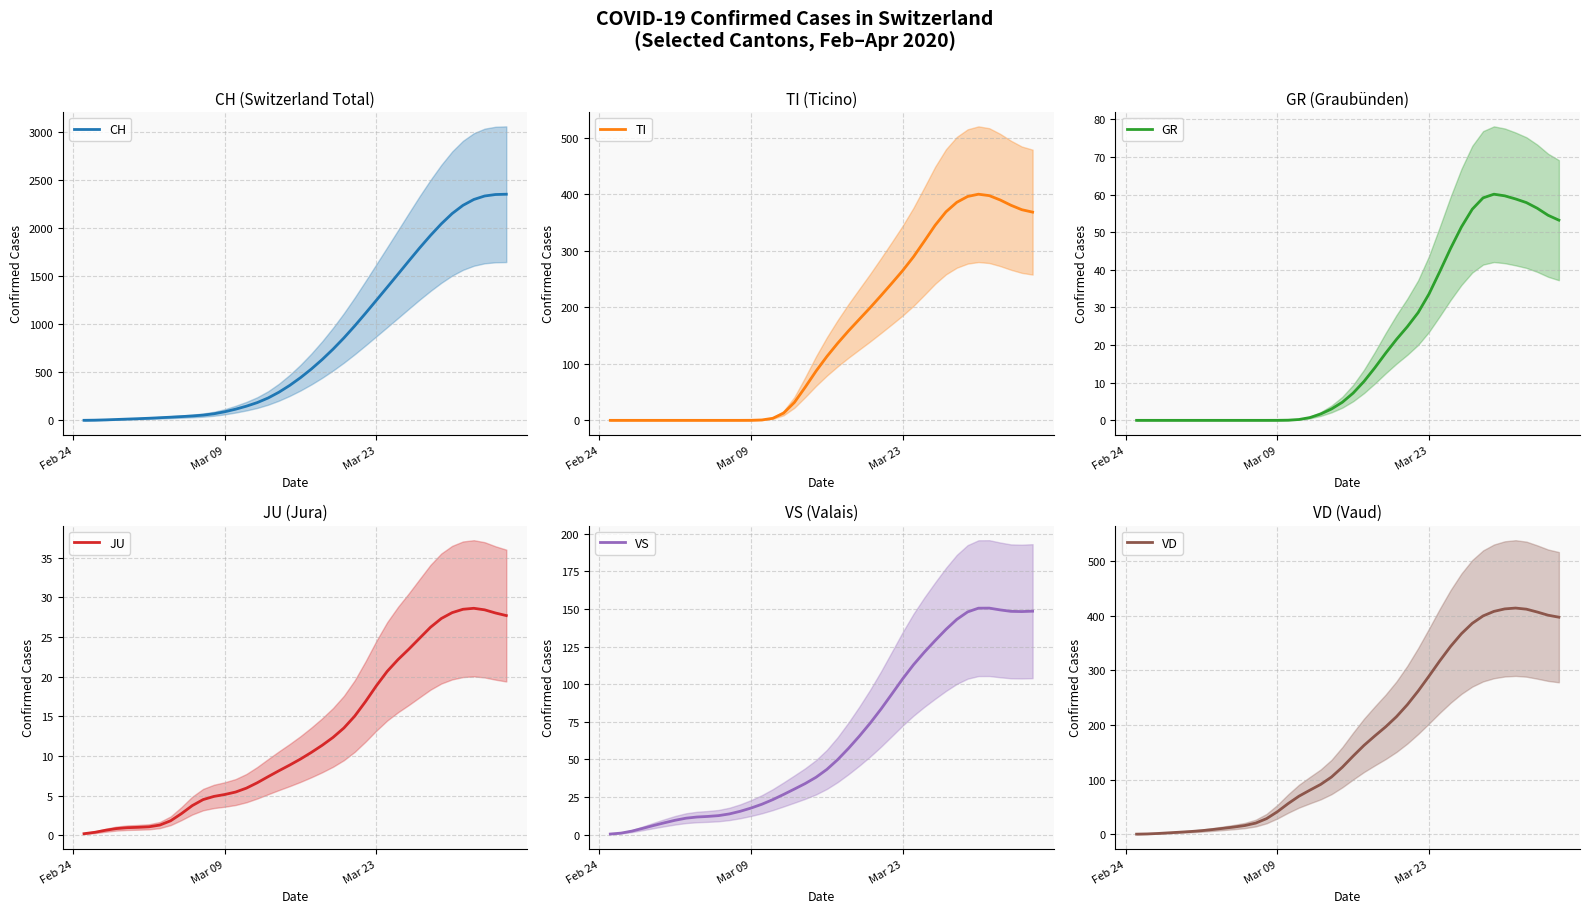

The VS series shows 16.5 at 10. True or false?

False